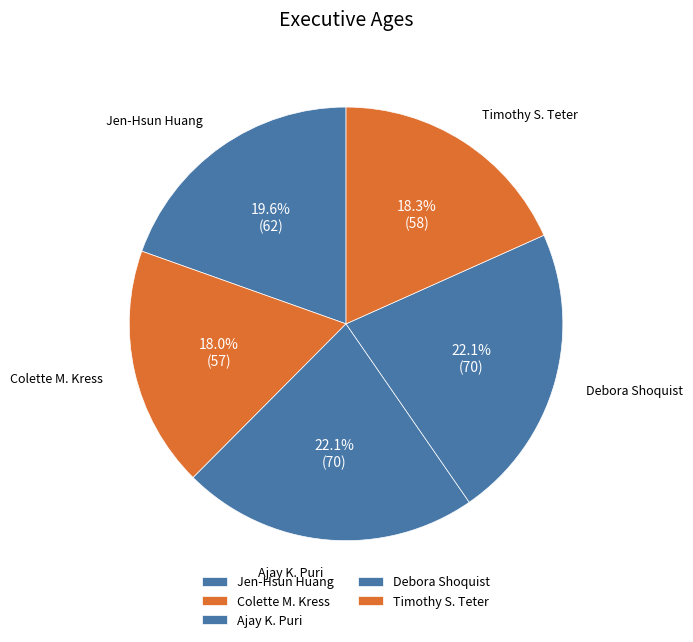

How many slices are in this pie chart?

5